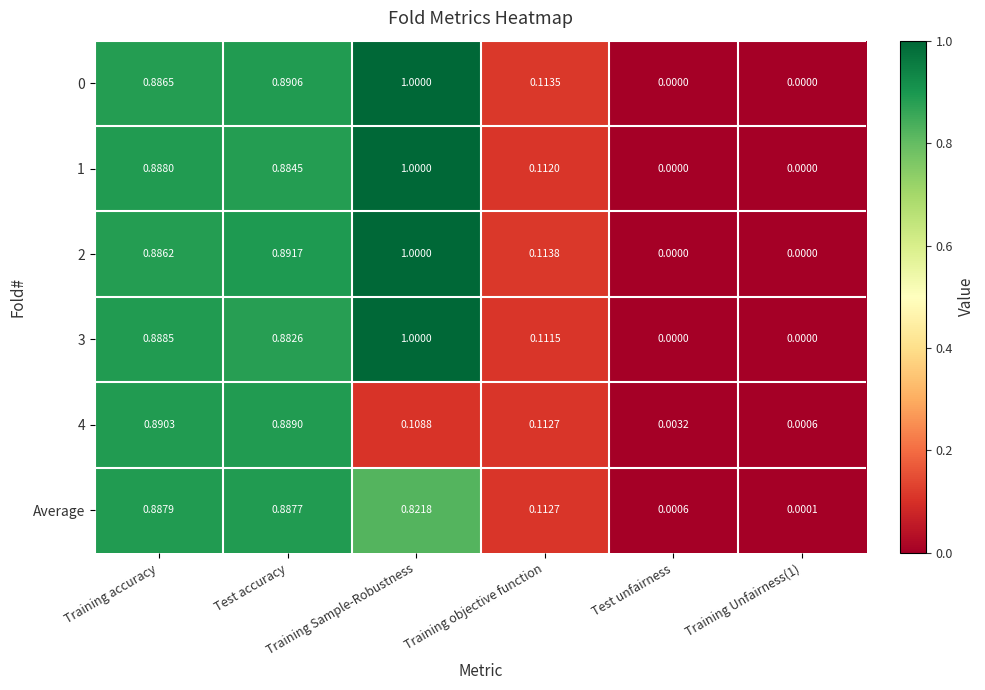

At which category is the sum across all series the highest?

Training accuracy